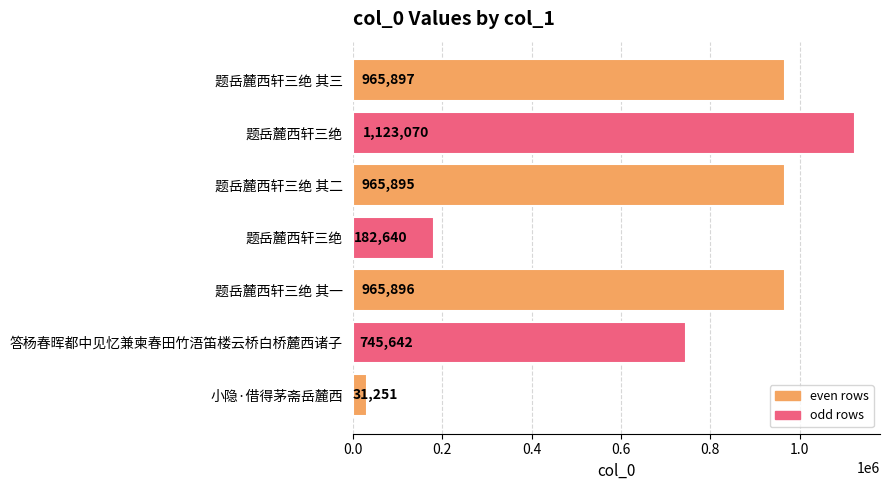

How many bars are there in total?

7